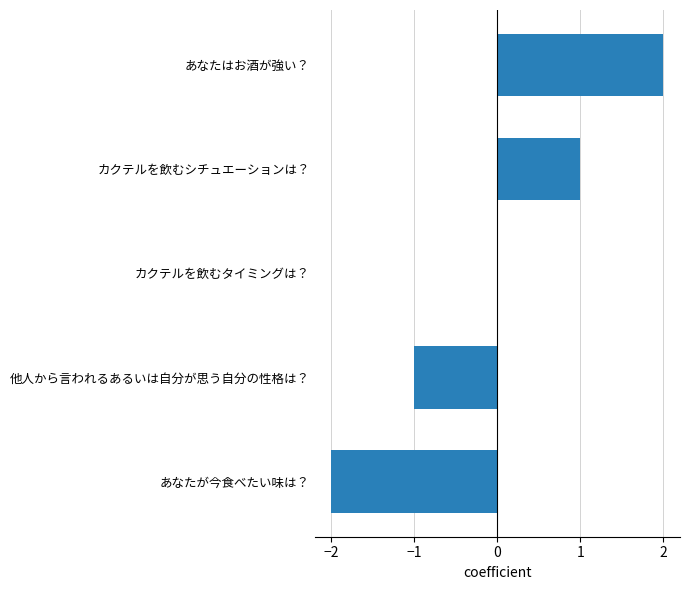

True or false: the data shows -2 at あなたが今食べたい味は？.

True